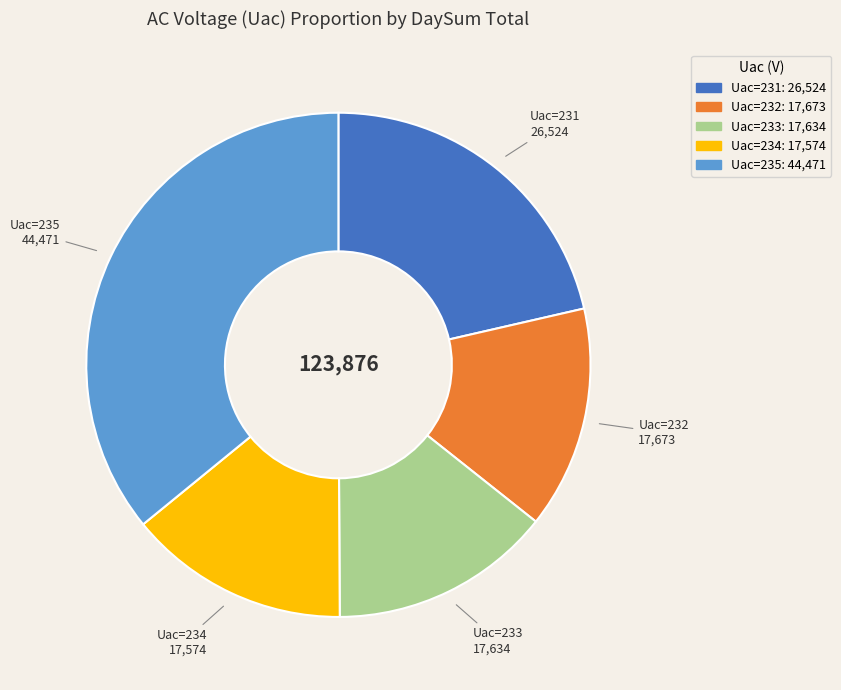

How many segments does this pie chart have?

5